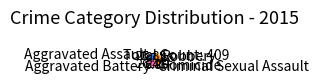

Which slice is the largest?

Robbery